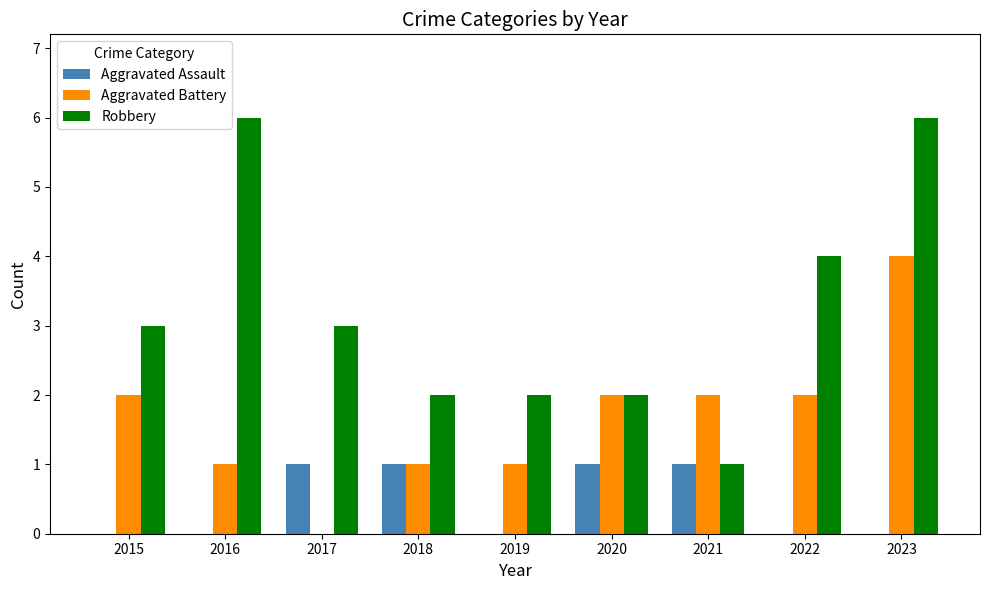

What are all the series names shown in the legend?

Aggravated Assault, Aggravated Battery, Robbery